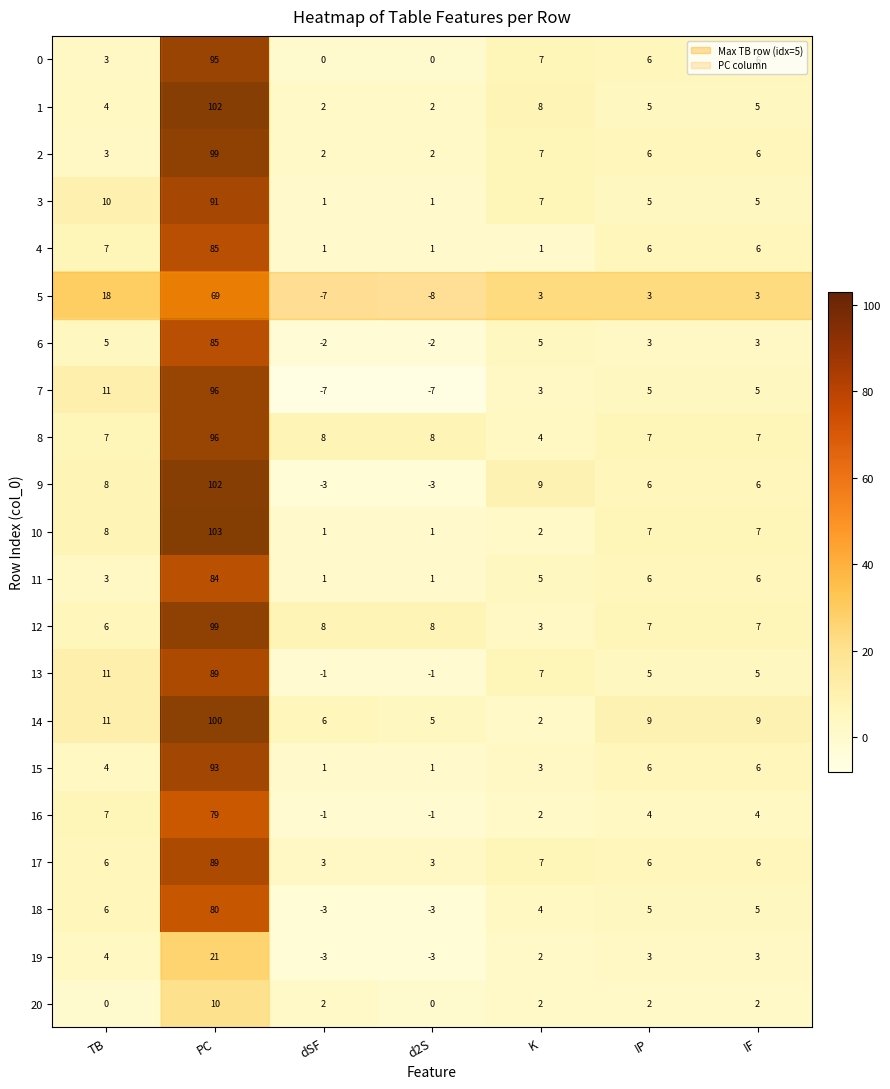

What is the difference between the maximum and minimum values in the 7 series?

103